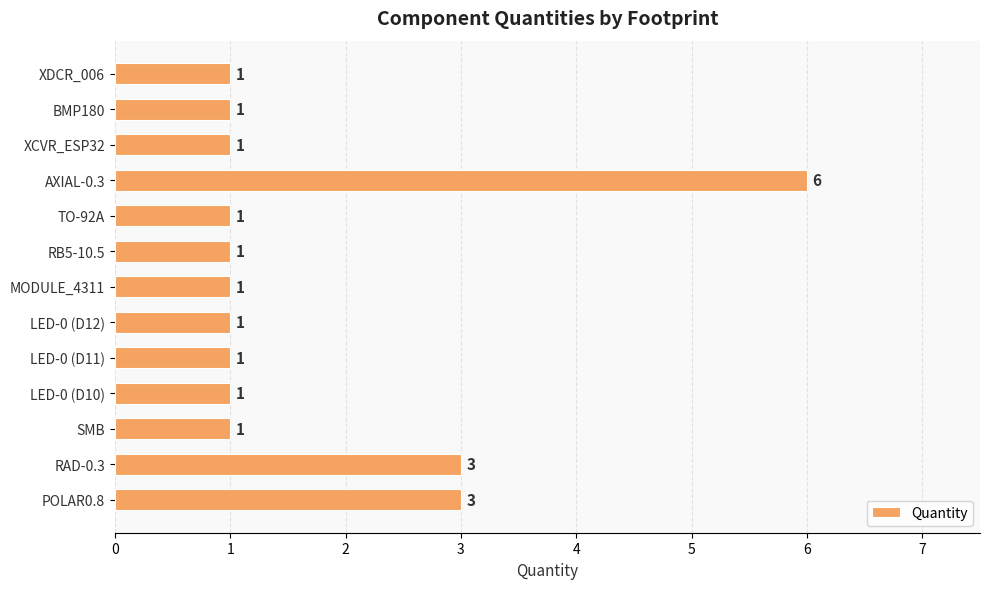

What is the change in value from LED-0 (D12) to AXIAL-0.3?

+5